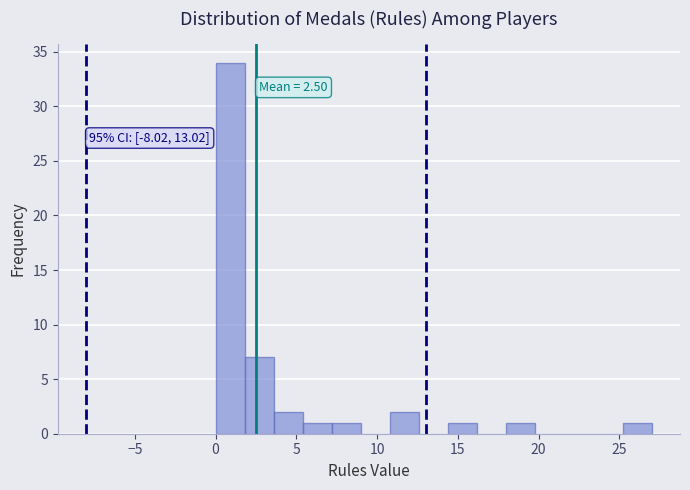

Around what value on the x-axis is the tallest bar? Give the approximate position of its centre, as read against the axis.

1.0